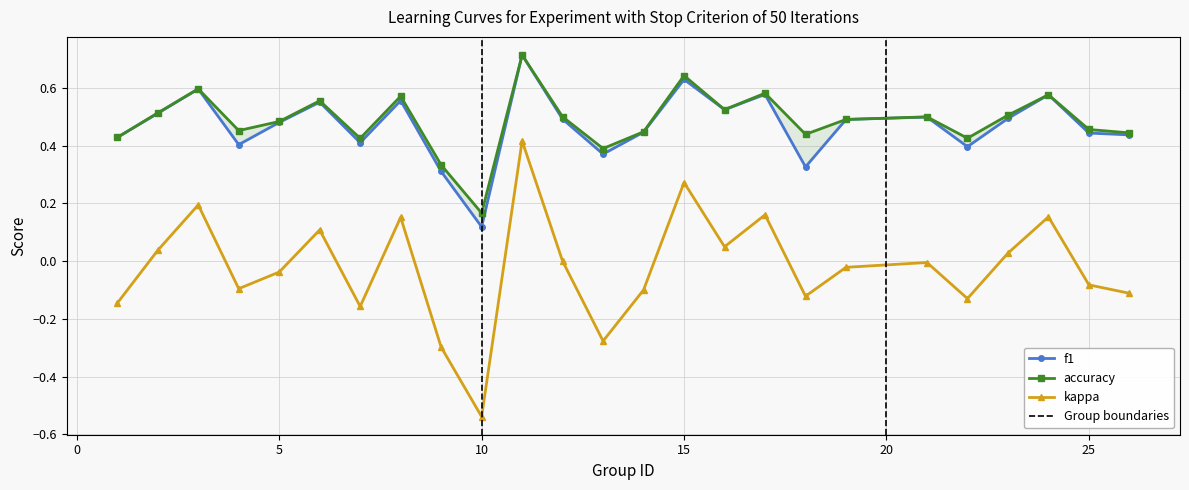

In kappa, how many points are higher than both neighbors (excluding endpoints)?

8